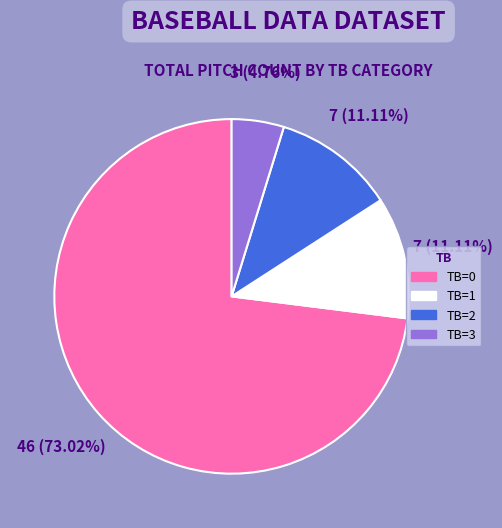

How many slices are in this pie chart?

4